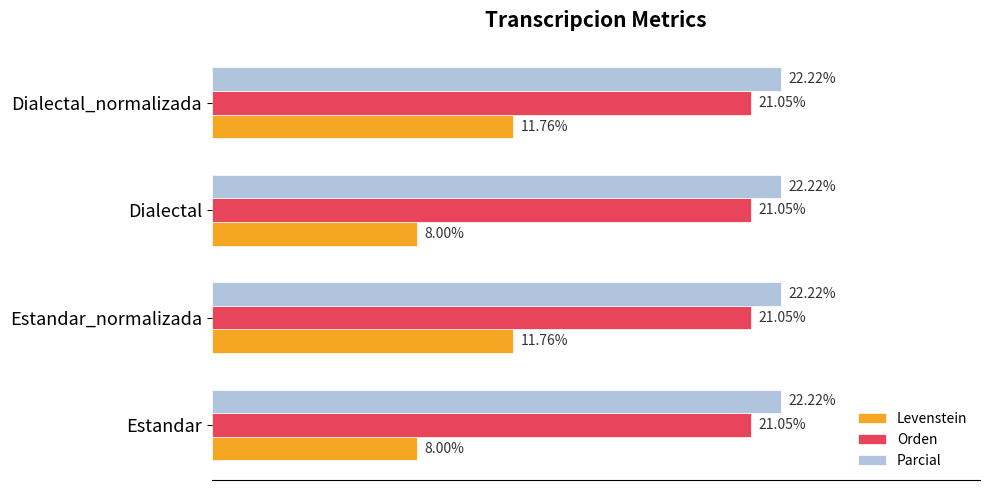

List the series in order of their peak value, lowest first.

Levenstein, Orden, Parcial